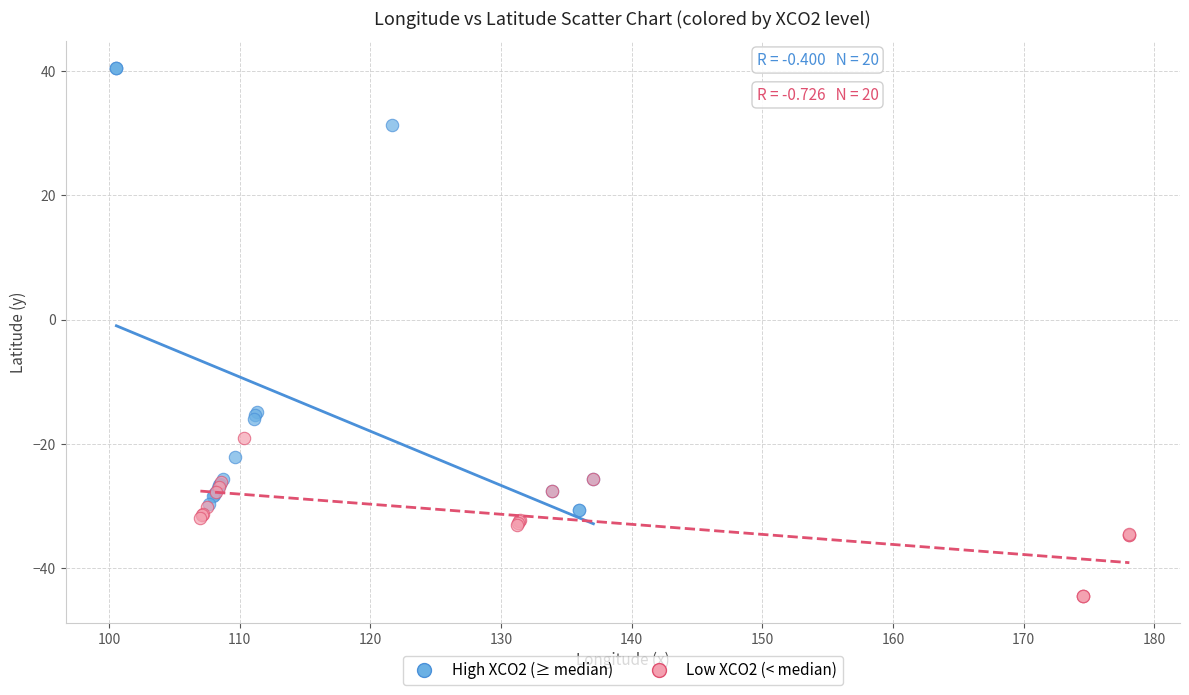

Which series reaches the minimum Y coordinate?

Low XCO2 (< median)